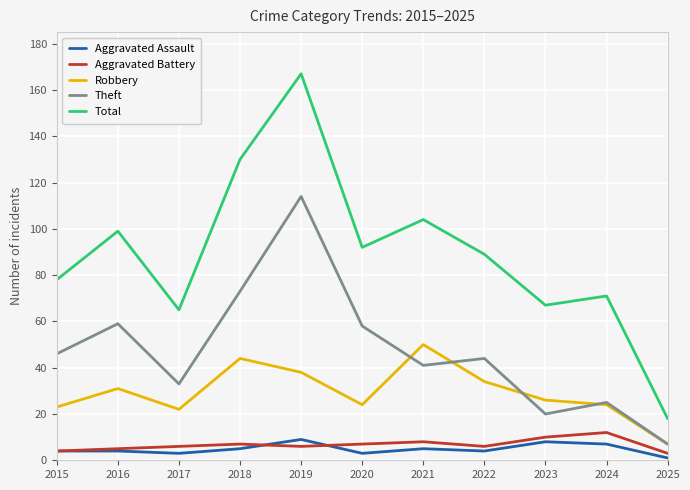

What is the difference between the highest and lowest values at 2022?

85